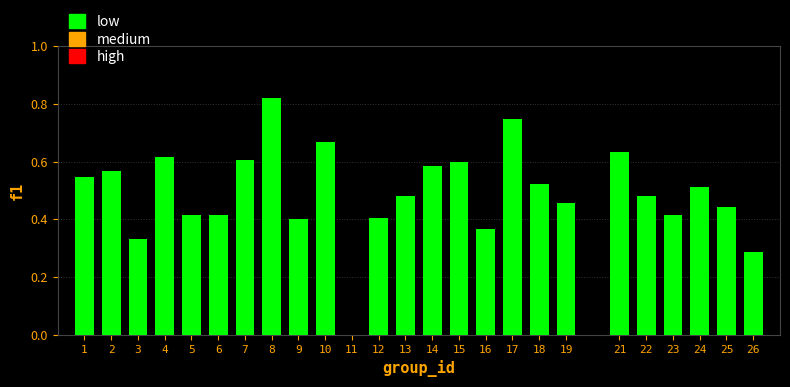

At which category does the chart reach its peak across all series?

8